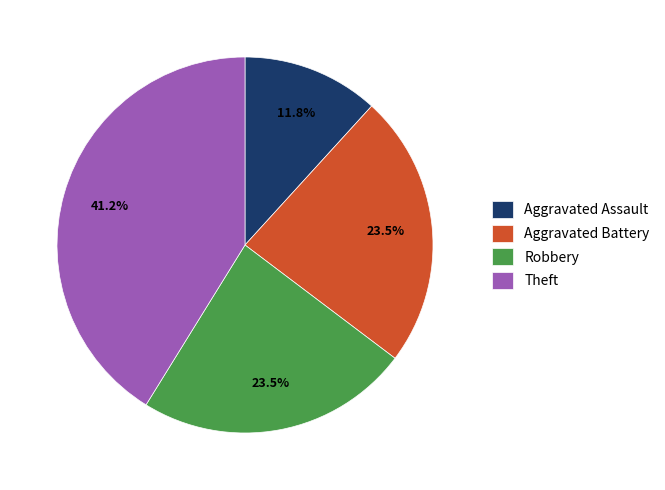

True or false: Robbery accounts for 29% of the total.

False